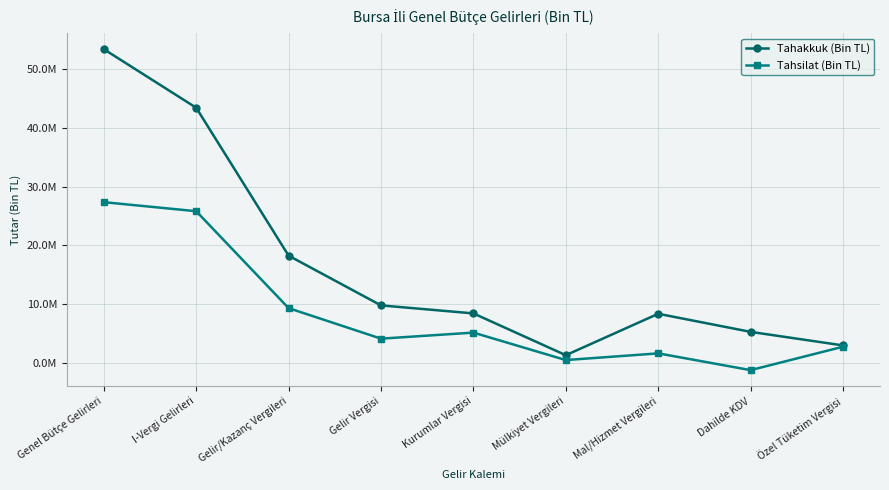

What is the difference between the highest and lowest values at Genel Bütçe Gelirleri?

25992949